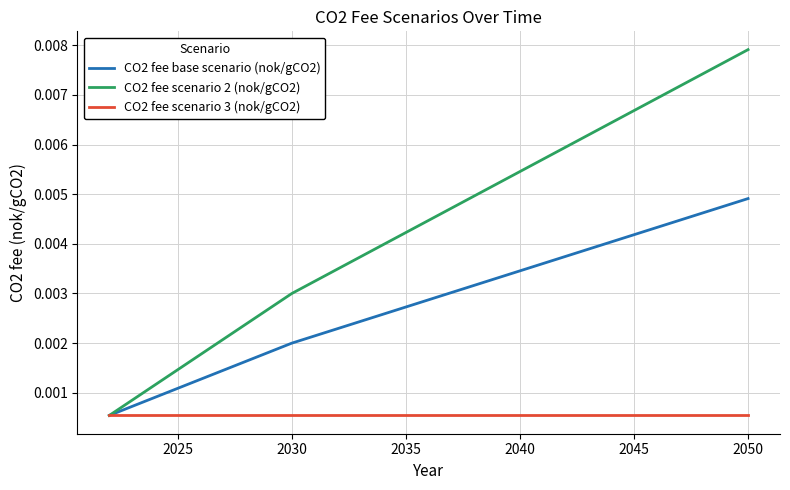

How many lines are shown in the chart?

3